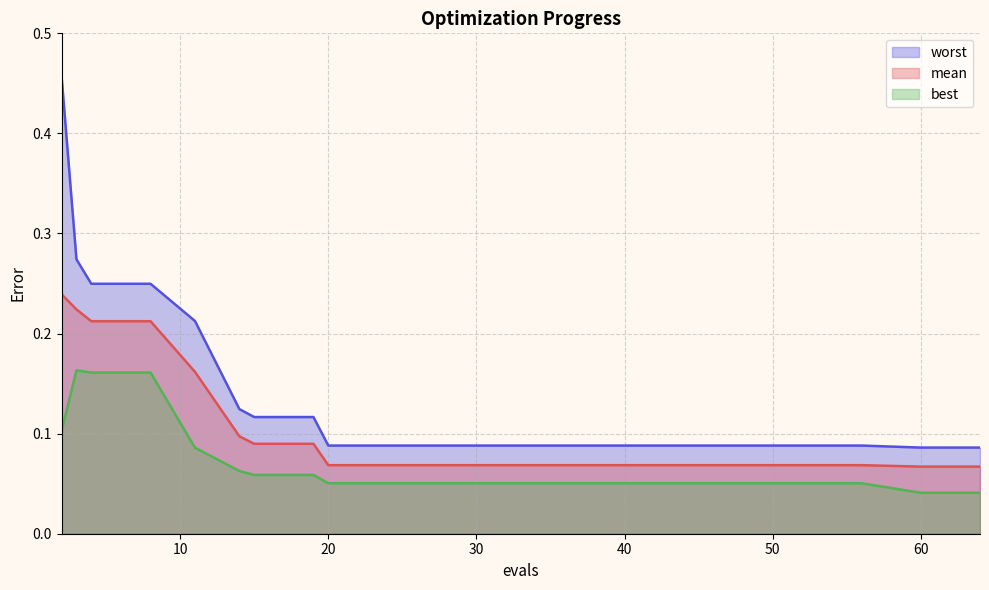

List the series in order of their overall mean, lowest first.

best, mean, worst